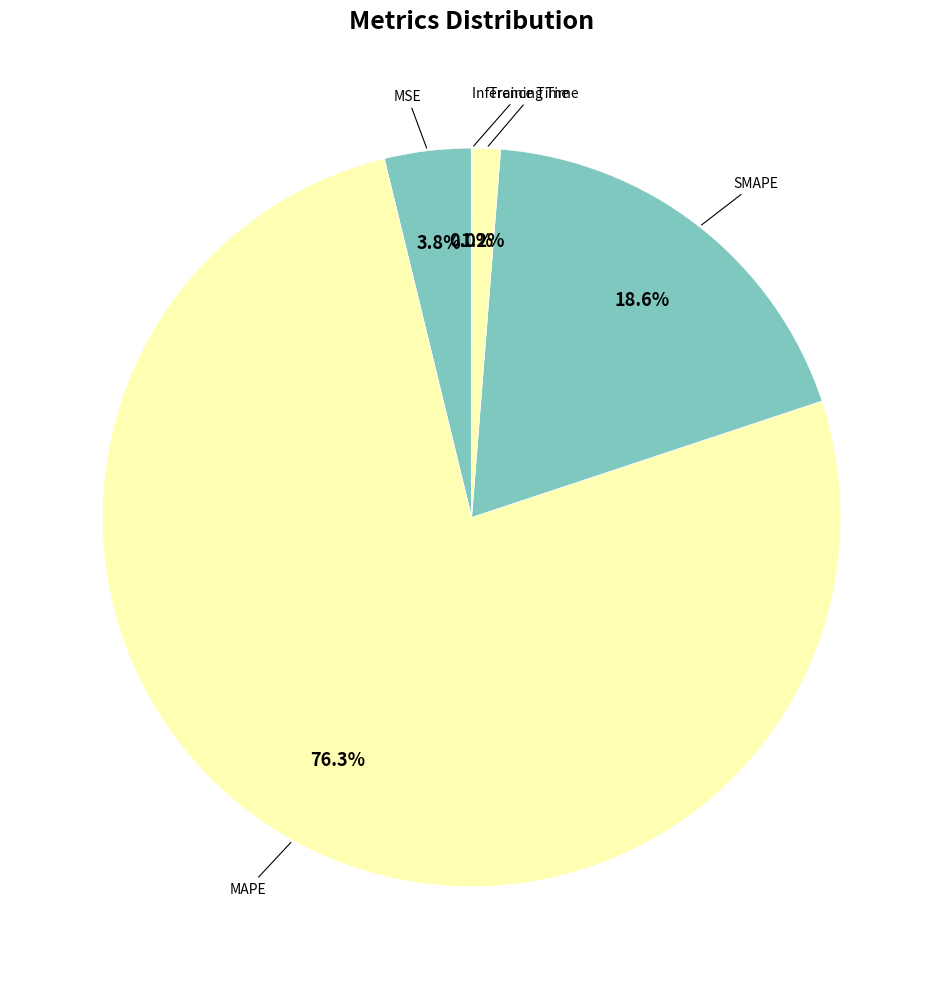

Which category has the biggest portion of the pie?

MAPE